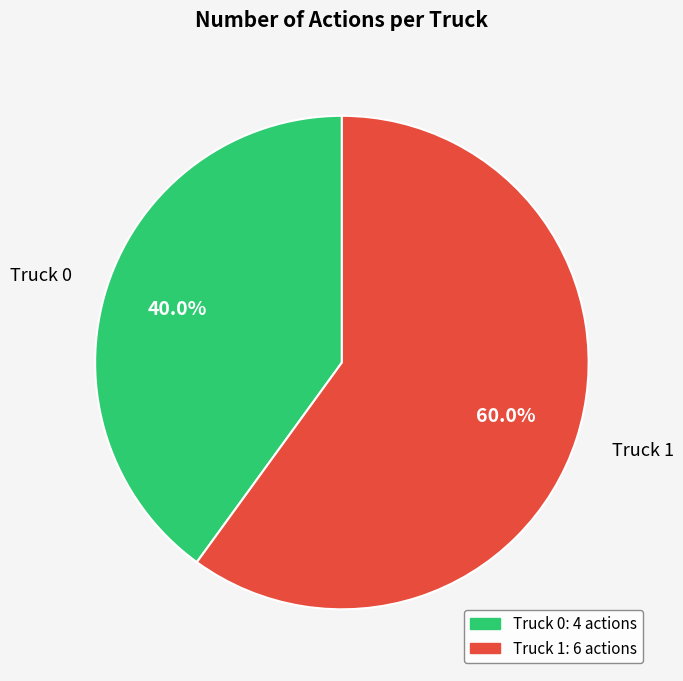

What is the majority slice?

Truck 1